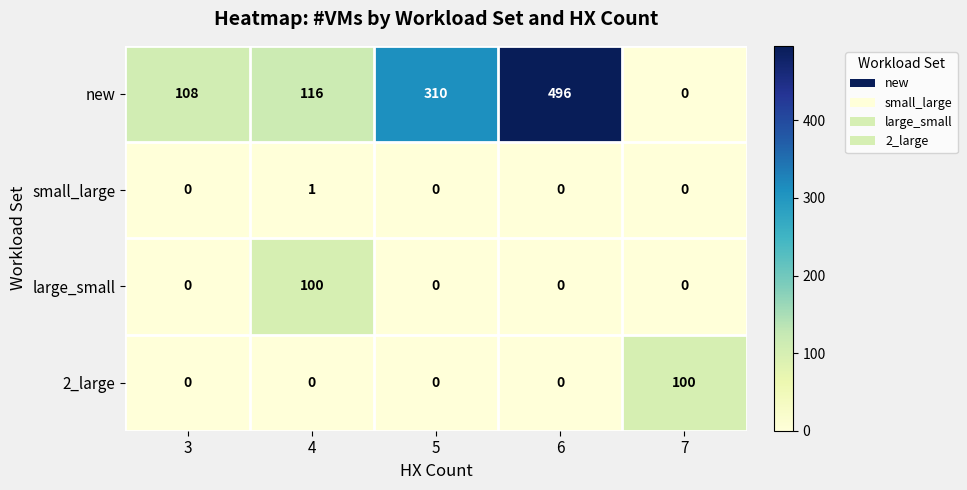

How many small_large values are between 0 and 1?

5